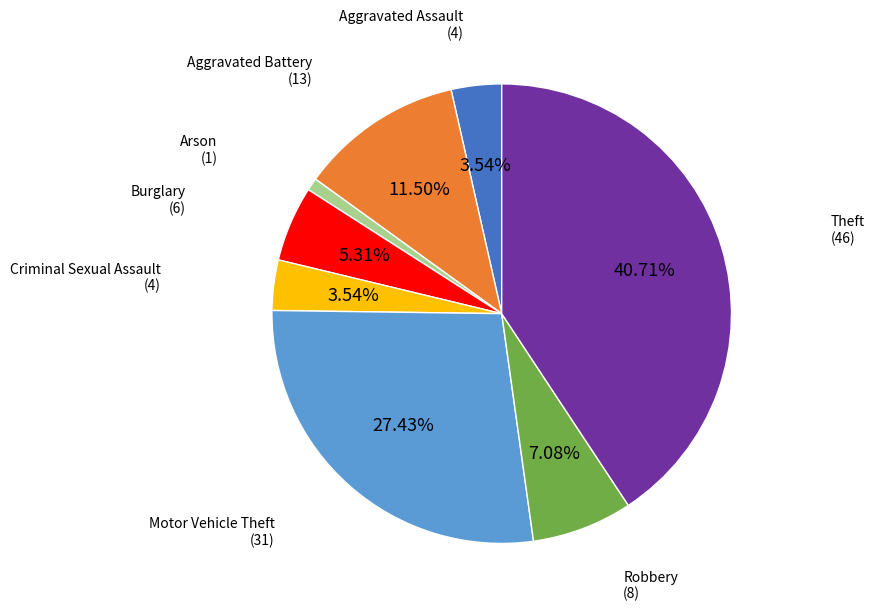

Is there a majority slice in this chart?

No